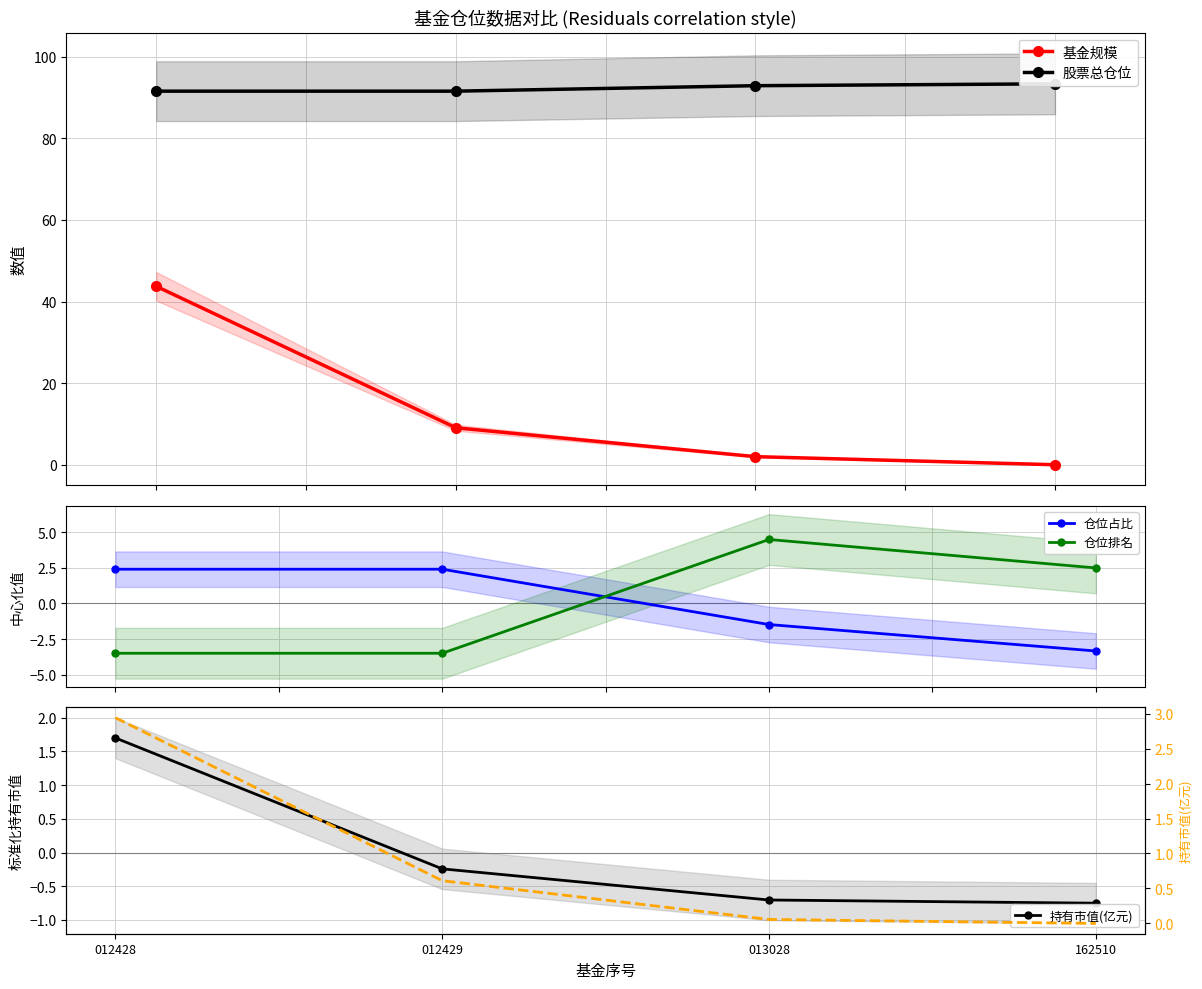

What is the difference between the highest and lowest values at 012429?

95.0